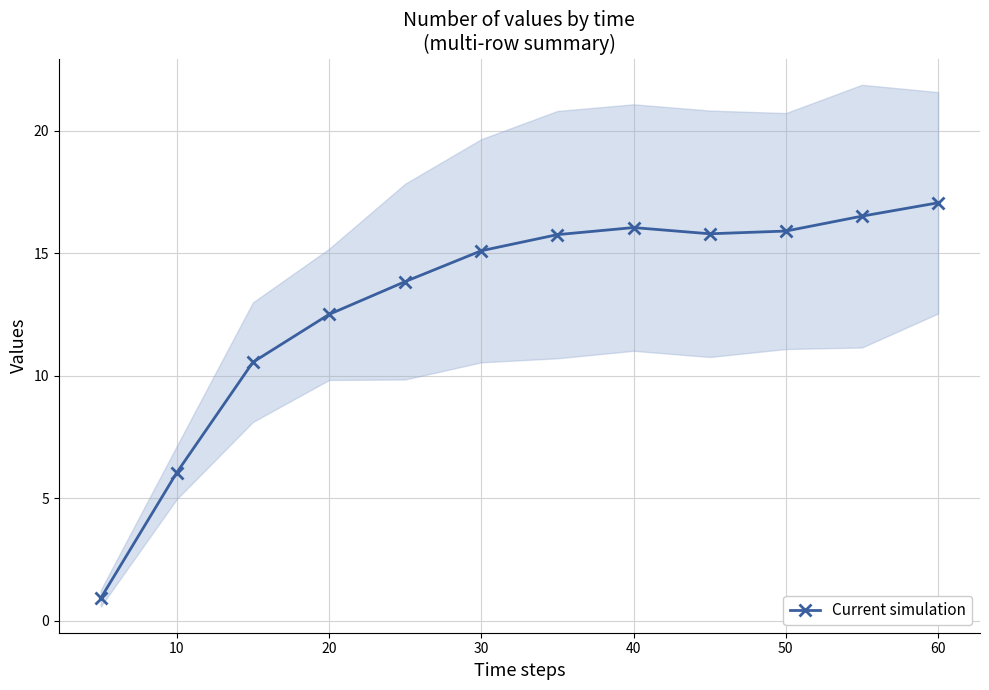

The Current simulation series shows 15.9 at 50. True or false?

True